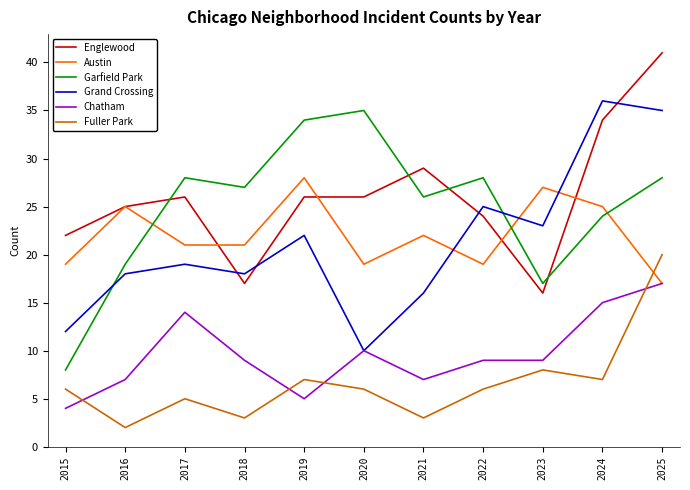

Which series has the widest spread of values?

Garfield Park